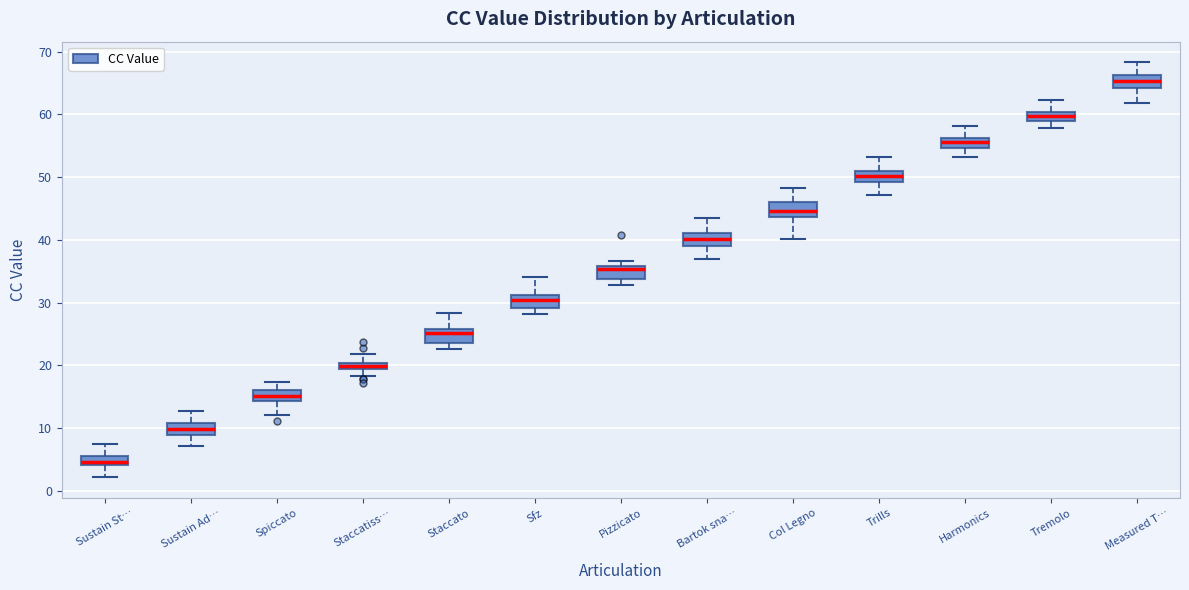

Where does the upper whisker of the box for Harmonics end on the y-axis? The values are not printed on the chart, so give them approximately, as read against the axis.

58